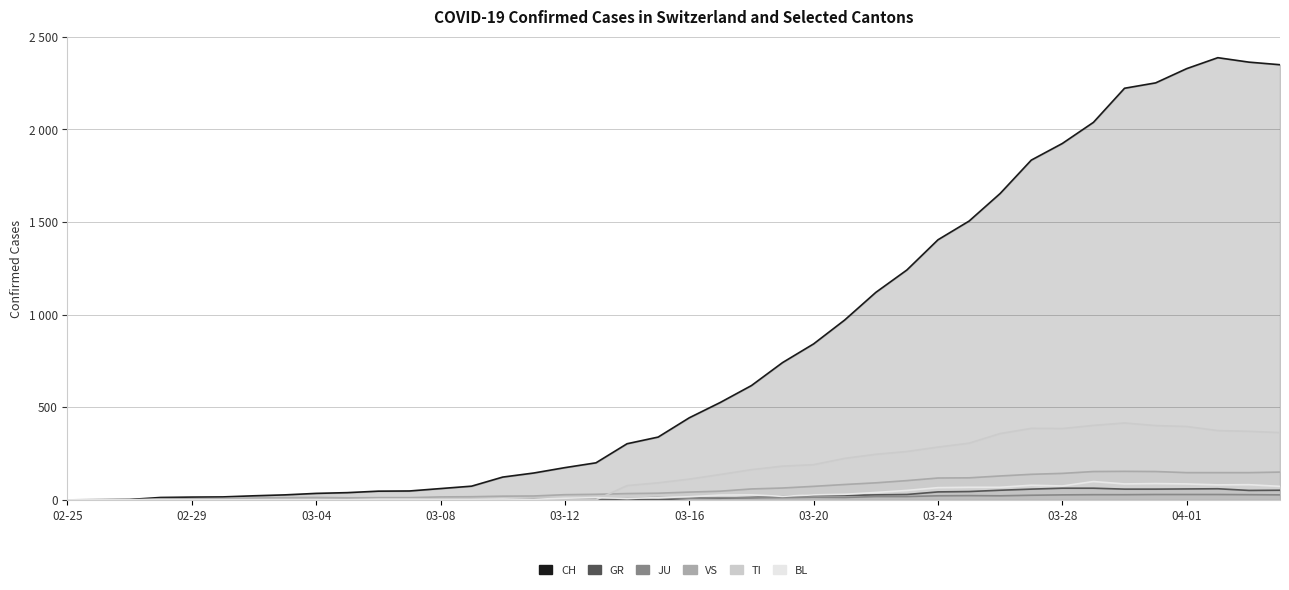

What is the difference between the highest and lowest values at 2020-03-09?

74